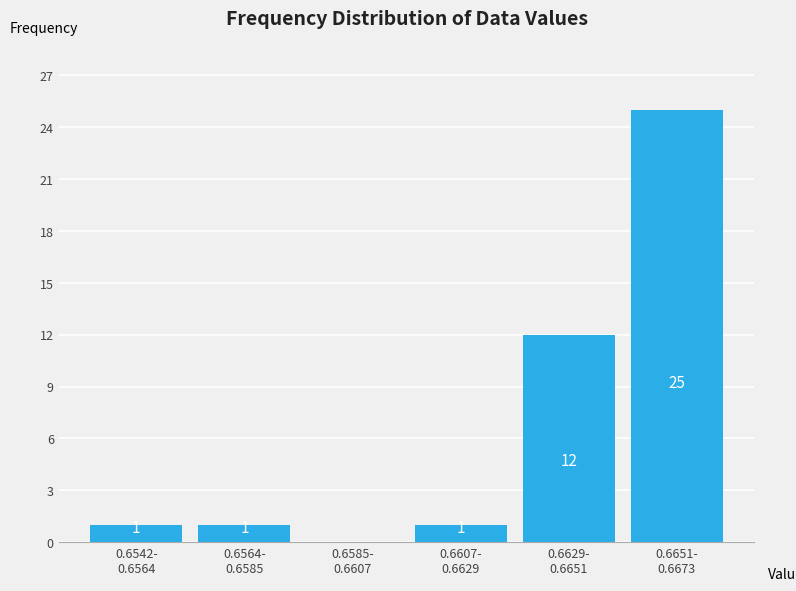

What is the maximum value shown in the chart?

25